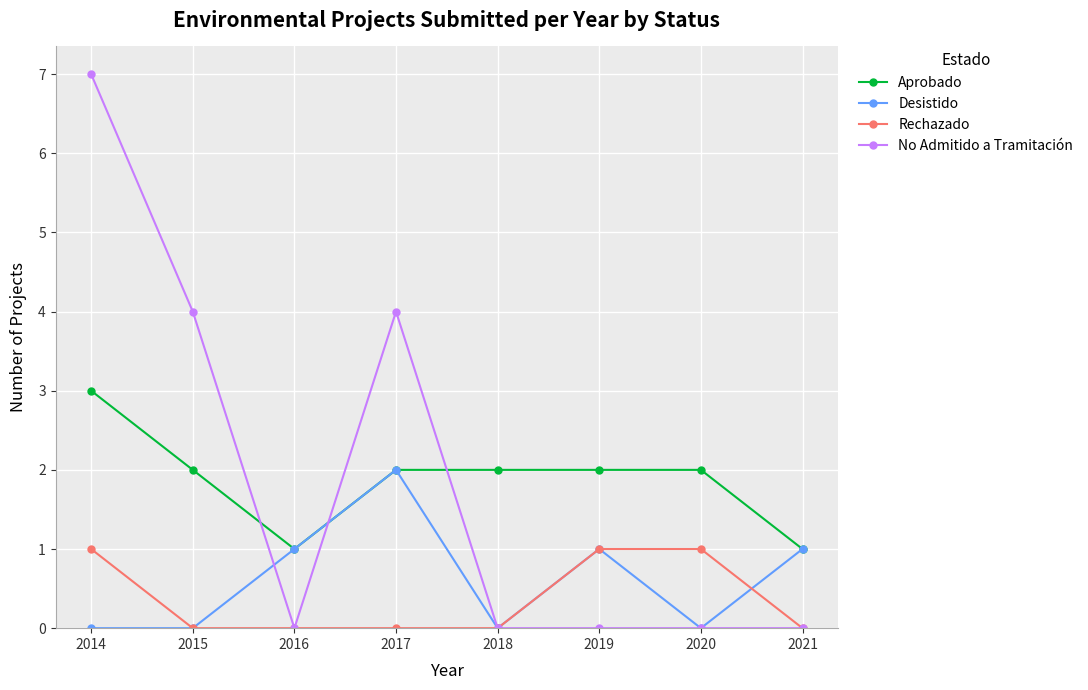

How many data points in Desistido are less than 1?

4